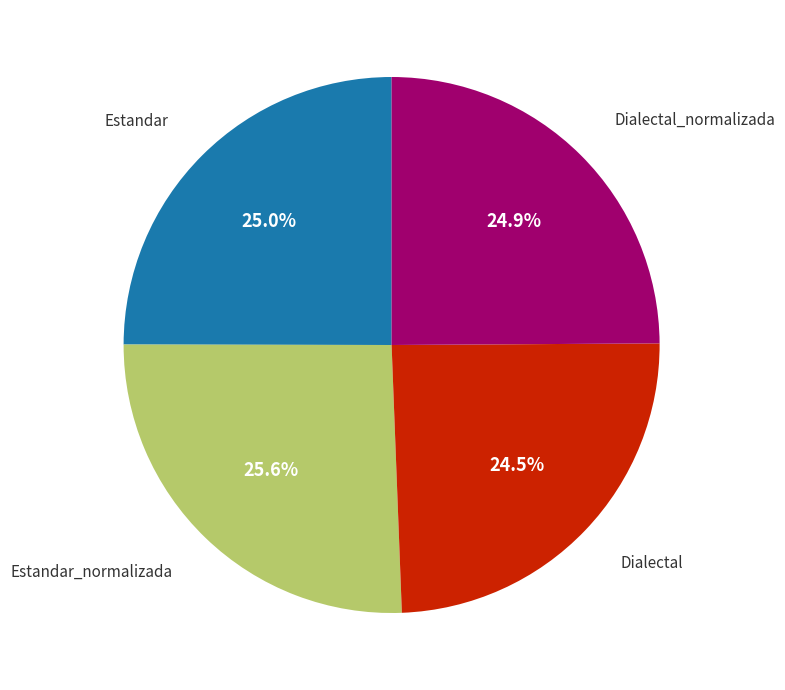

Is there a majority slice in this chart?

No